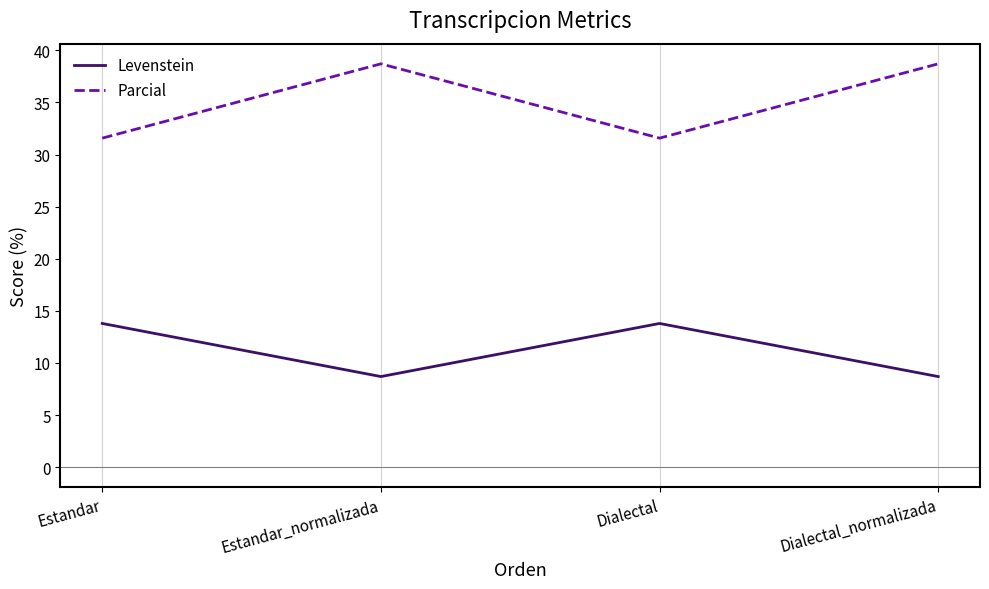

What position from the left is Dialectal?

3